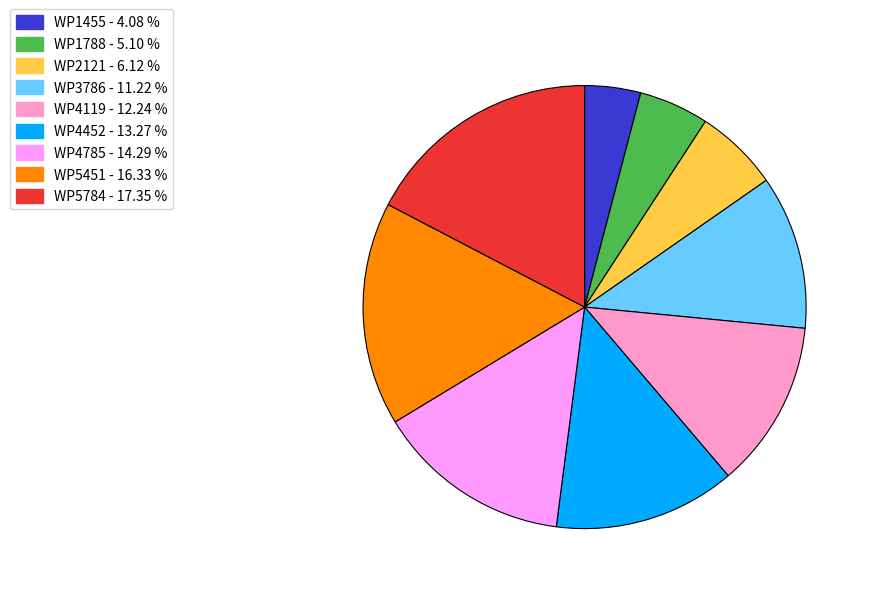

Between WP4119 and WP5451, which is larger?

WP5451